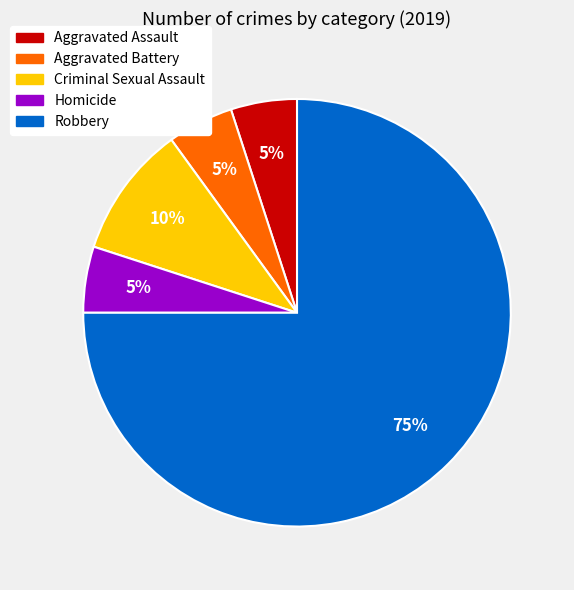

What is the ratio of the value at Robbery to the value at Homicide?

15.0